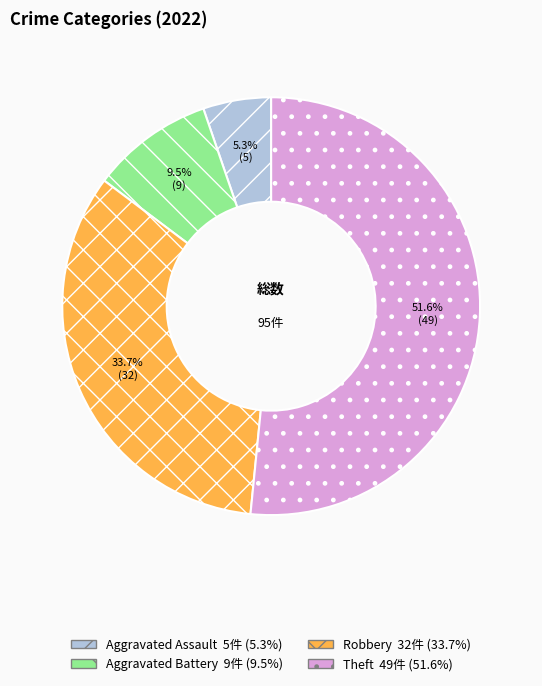

To the nearest percent, what is the average slice percentage?

25%